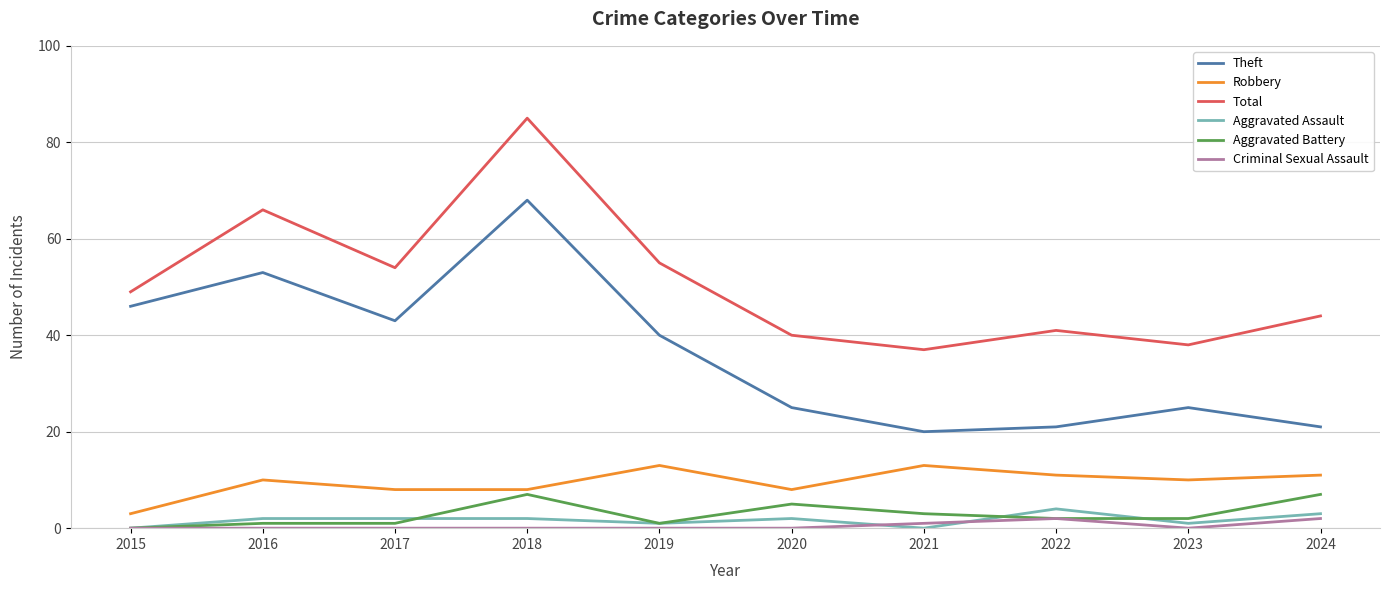

At which label is Theft closest to 44?

2017